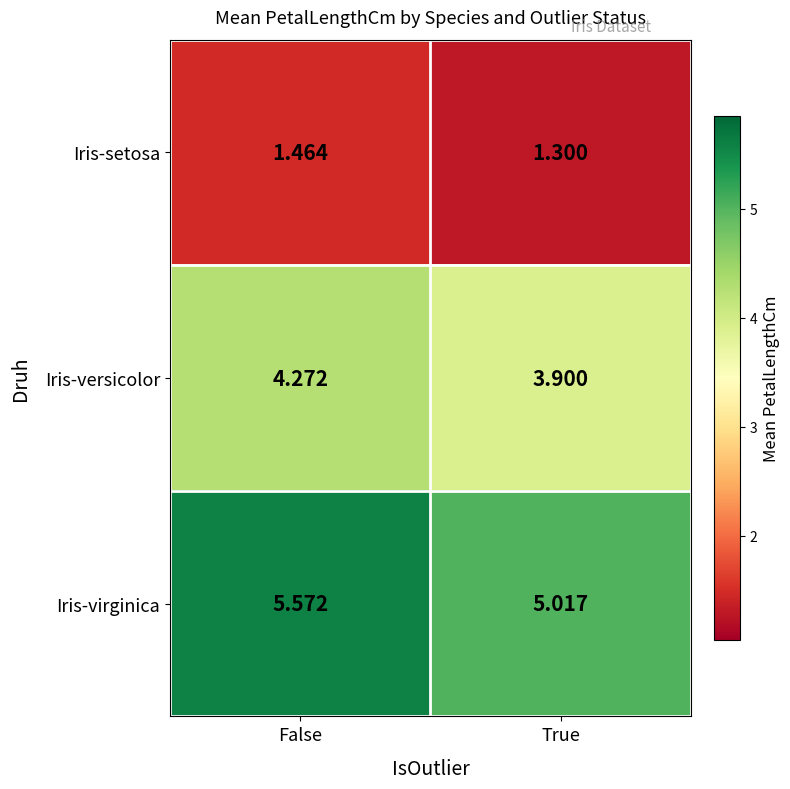

List the series in order of their overall mean, lowest first.

Iris-setosa, Iris-versicolor, Iris-virginica